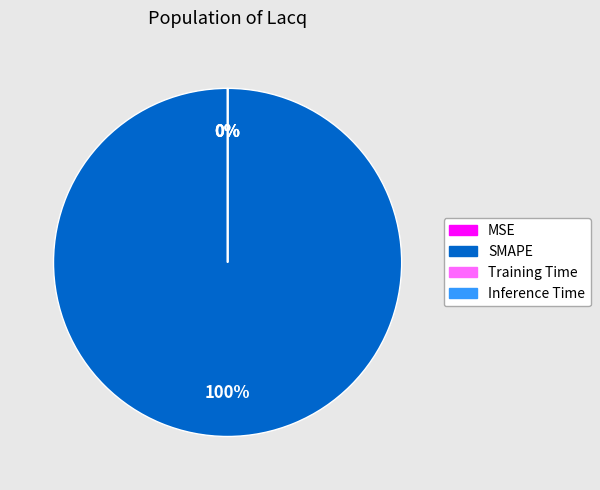

True or false: SMAPE accounts for 99% of the total.

False